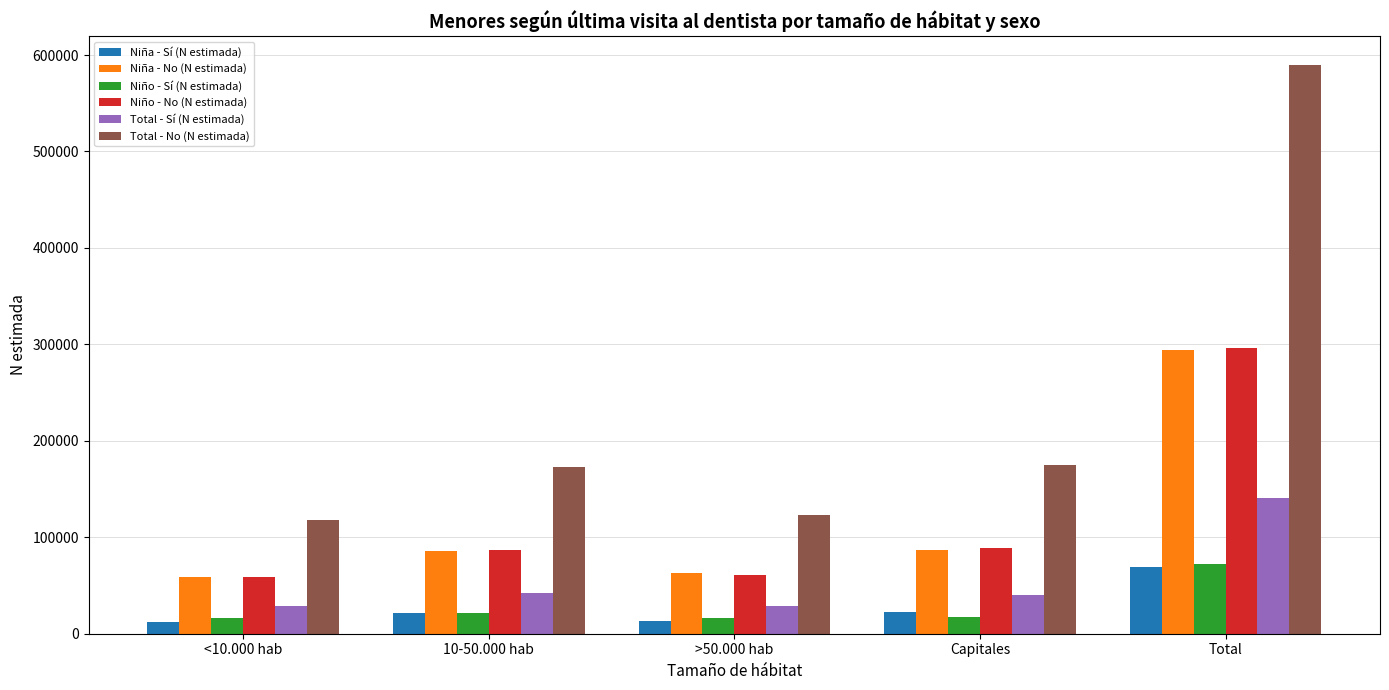

What position from the right is <10.000 hab?

5